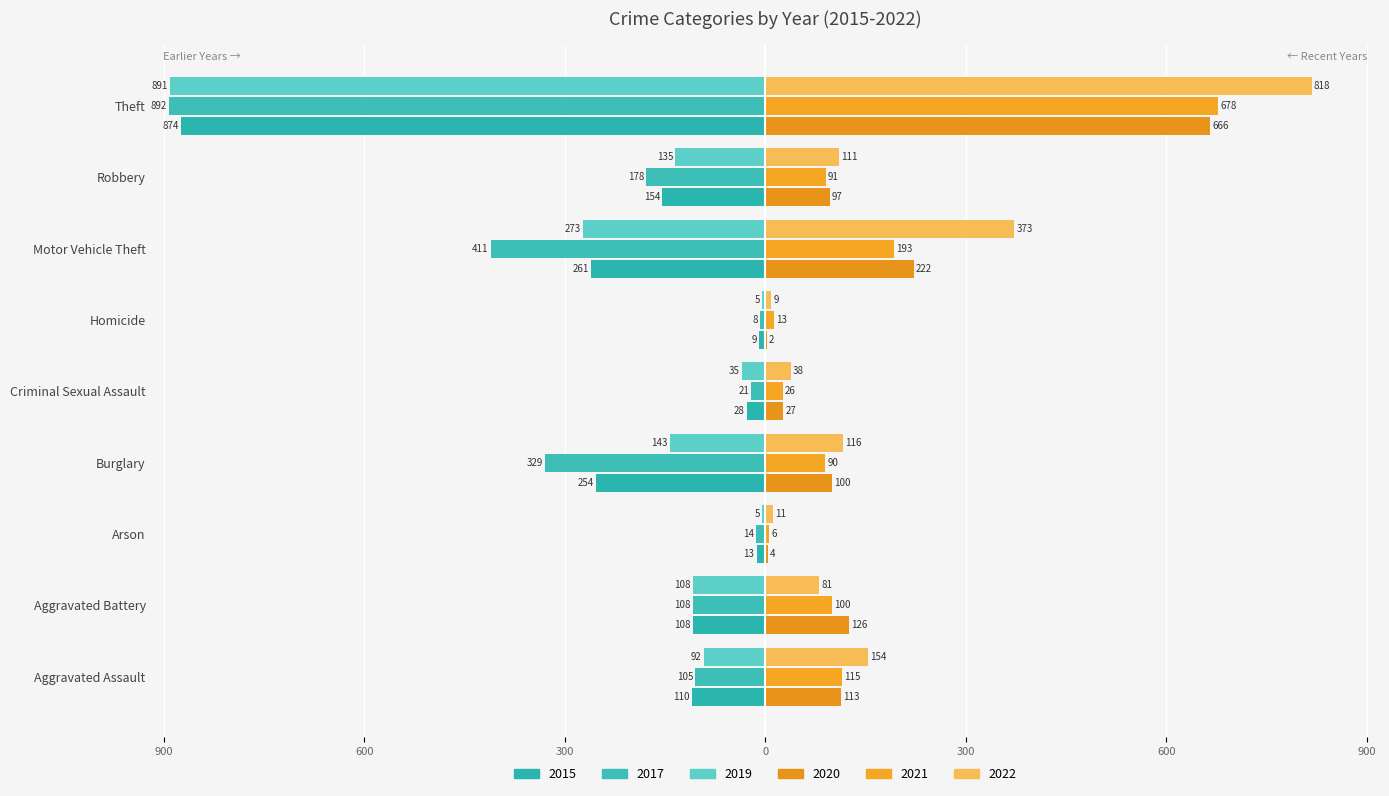

What is the spread (max minus min) of values at Theft?

1710